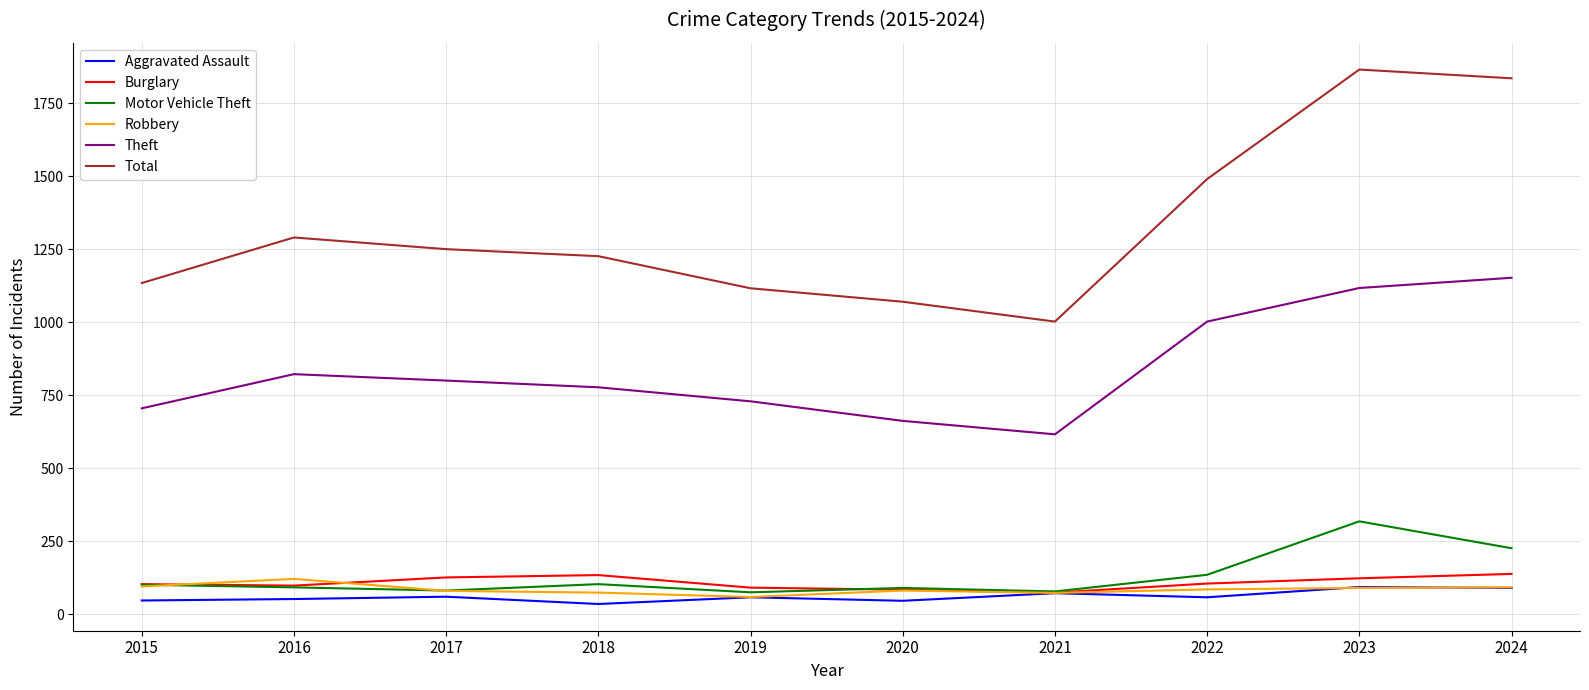

What are all the series names shown in the legend?

Aggravated Assault, Burglary, Motor Vehicle Theft, Robbery, Theft, Total